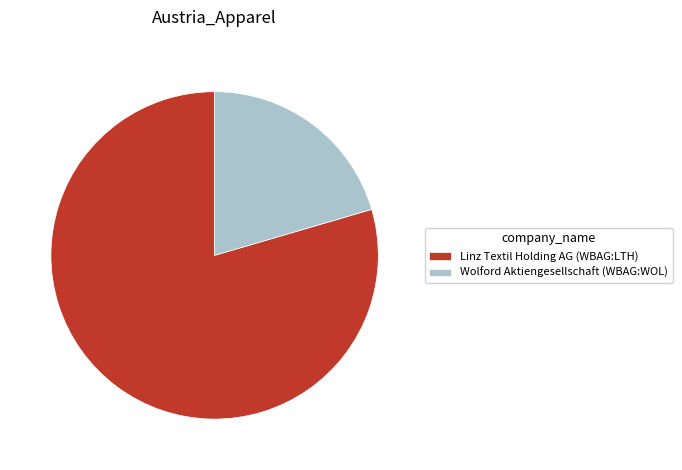

Combined, do Linz Textil Holding AG (WBAG:LTH) and Wolford Aktiengesellschaft (WBAG:WOL) account for over 50%?

Yes